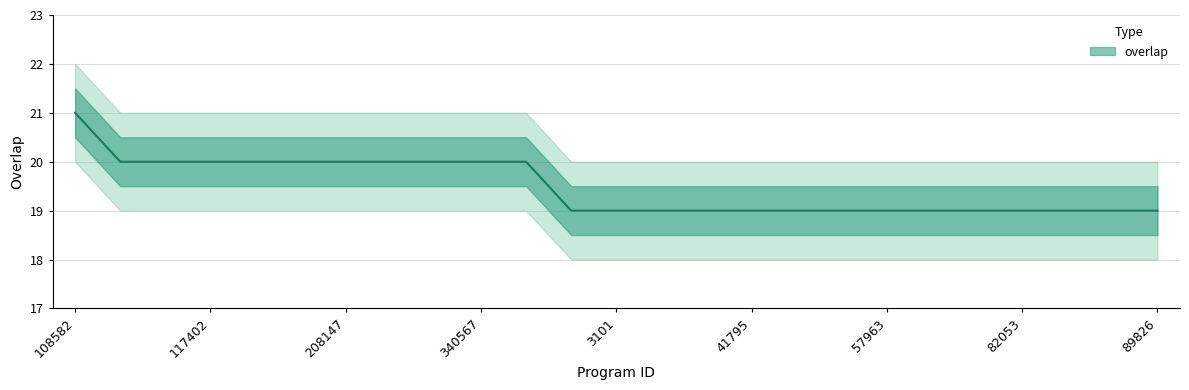

List the labels in order of value, largest first.

108582, 1527, 14314, 117402, 118181, 118191, 208147, 213083, 217391, 340567, 343276, 1113, 3101, 11543, 41111, 41795, 42341, 52838, 57963, 60006, 71981, 82053, 84259, 88921, 89826